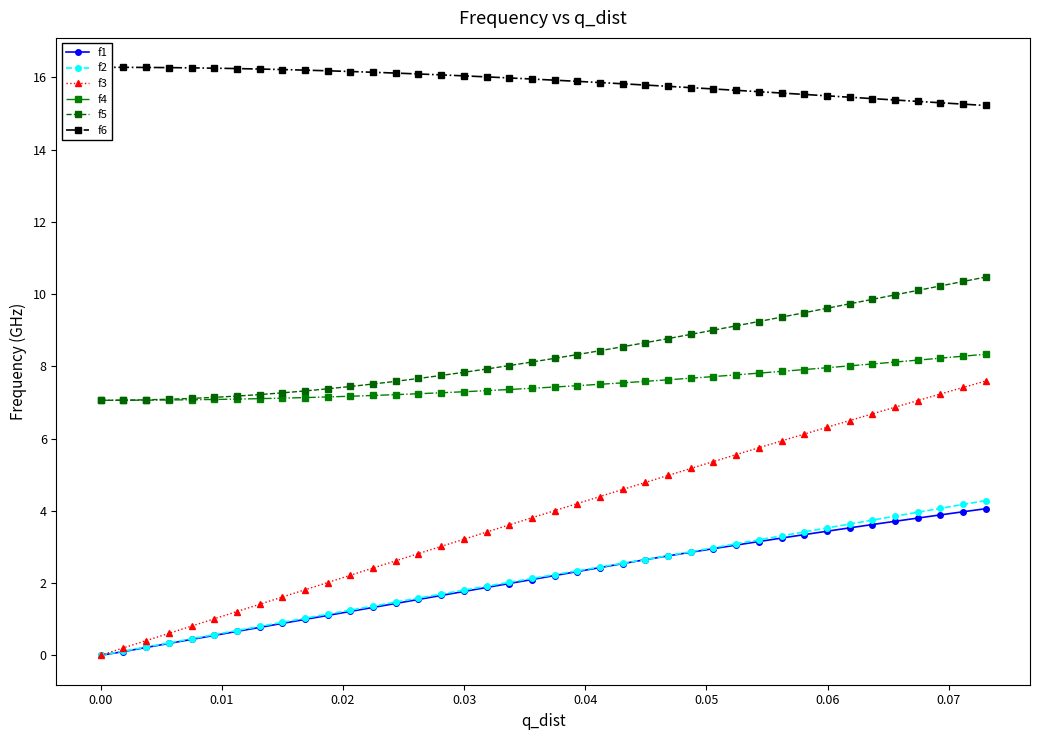

What is the minimum value for f5?

7.1